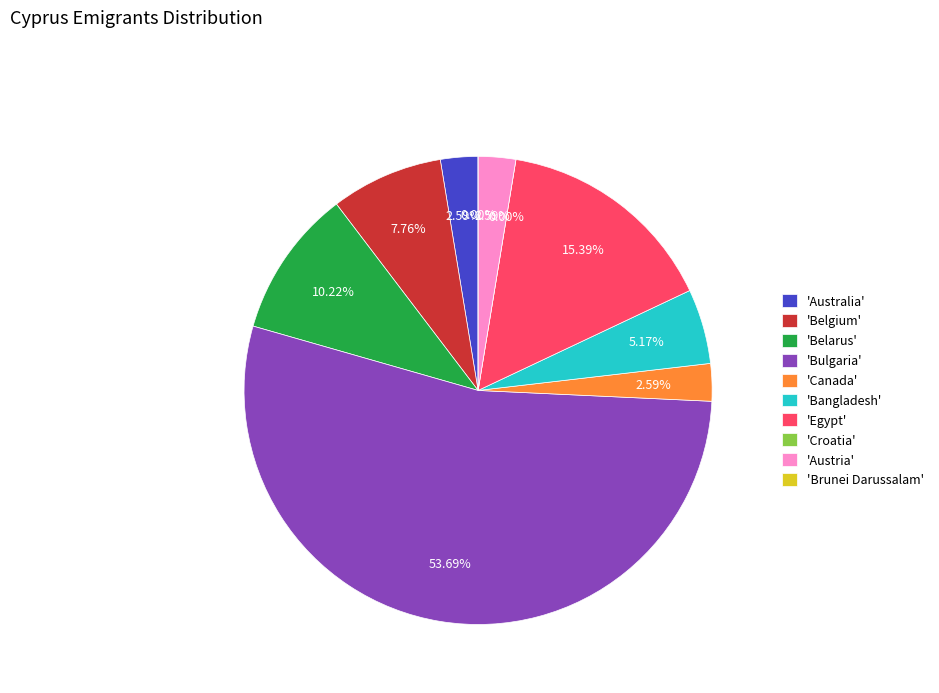

Combined, do Croatia and Brunei Darussalam account for over 50%?

No